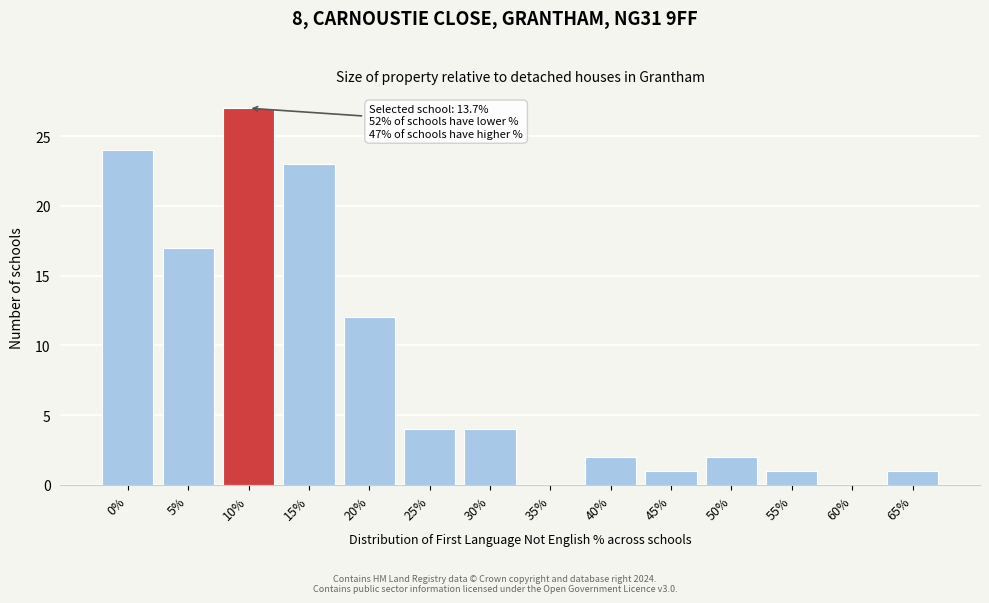

Reading left to right, extract all data points from this chart.

0%=24	5%=17	10%=27	15%=23	20%=12	25%=4	30%=4	35%=0	40%=2	45%=1	50%=2	55%=1	60%=0	65%=1